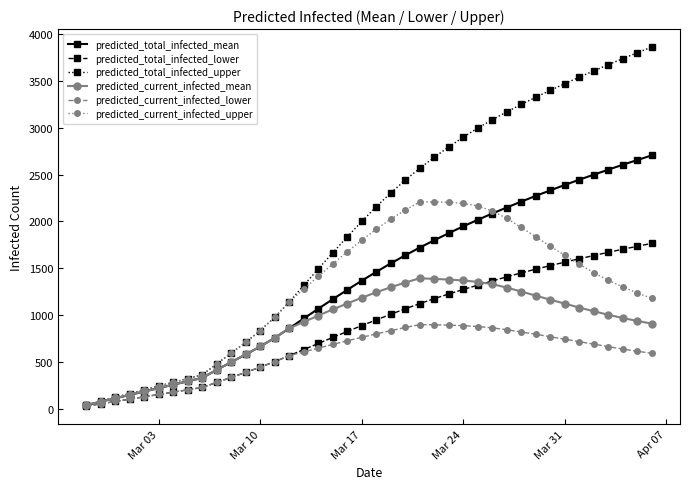

Rank the series by their maximum value, from lowest to highest.

predicted_current_infected_lower, predicted_current_infected_mean, predicted_total_infected_lower, predicted_current_infected_upper, predicted_total_infected_mean, predicted_total_infected_upper